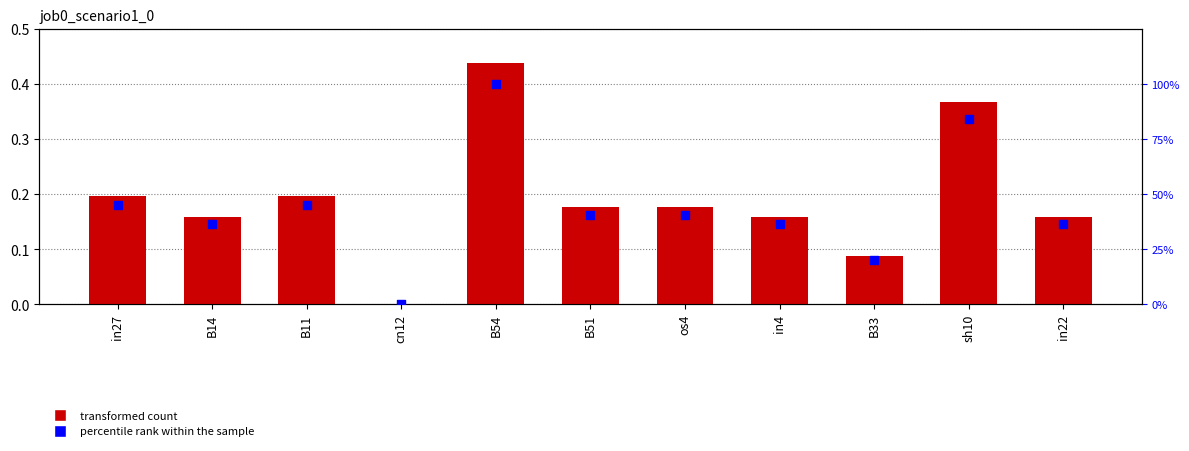

What is the total value across all series at os4?

40.6